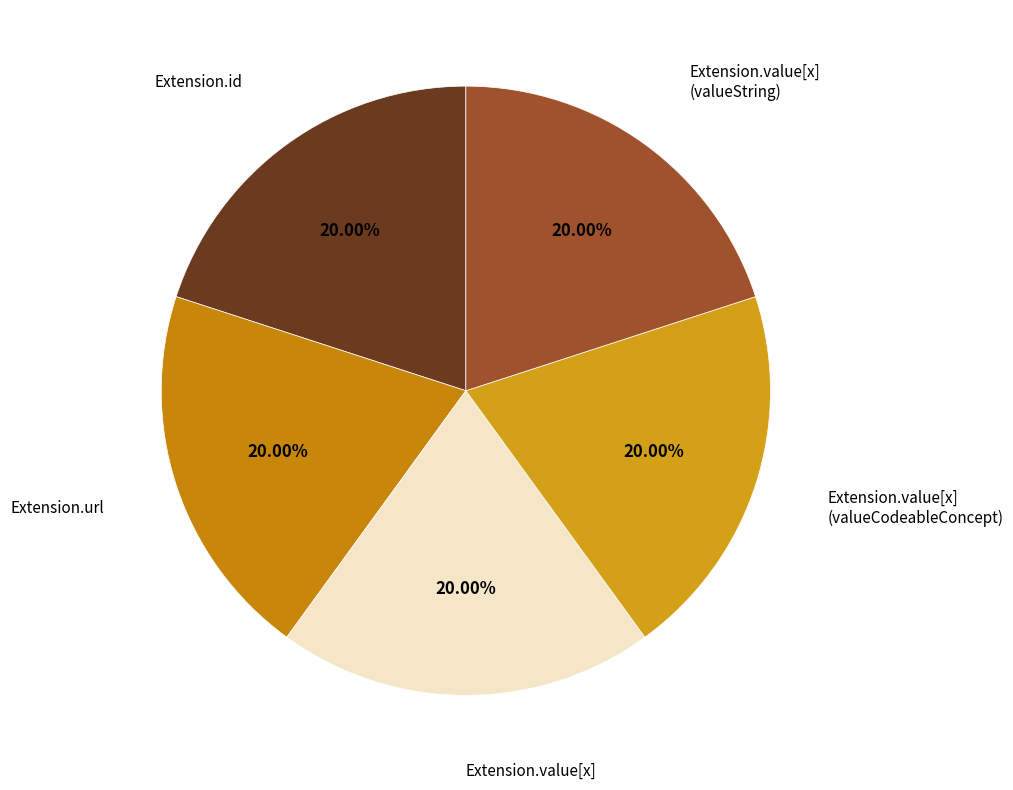

Does any single category account for the majority?

No